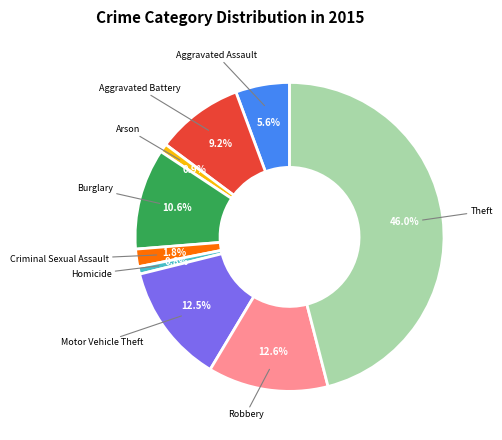

Approximately how many times larger is the value at Aggravated Battery compared to Aggravated Assault?

1.6